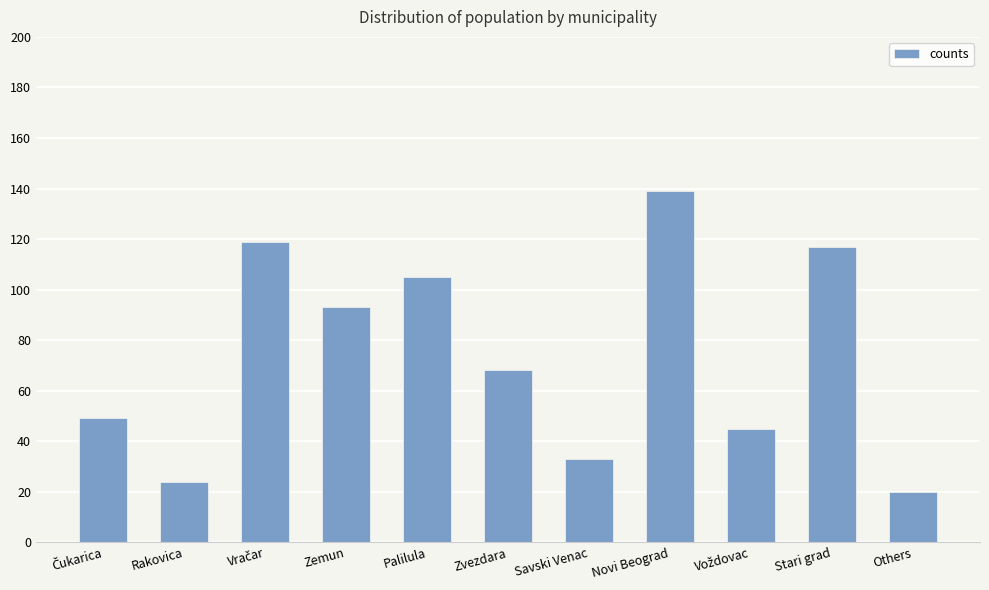

Which has a higher value, Stari grad or Palilula?

Stari grad